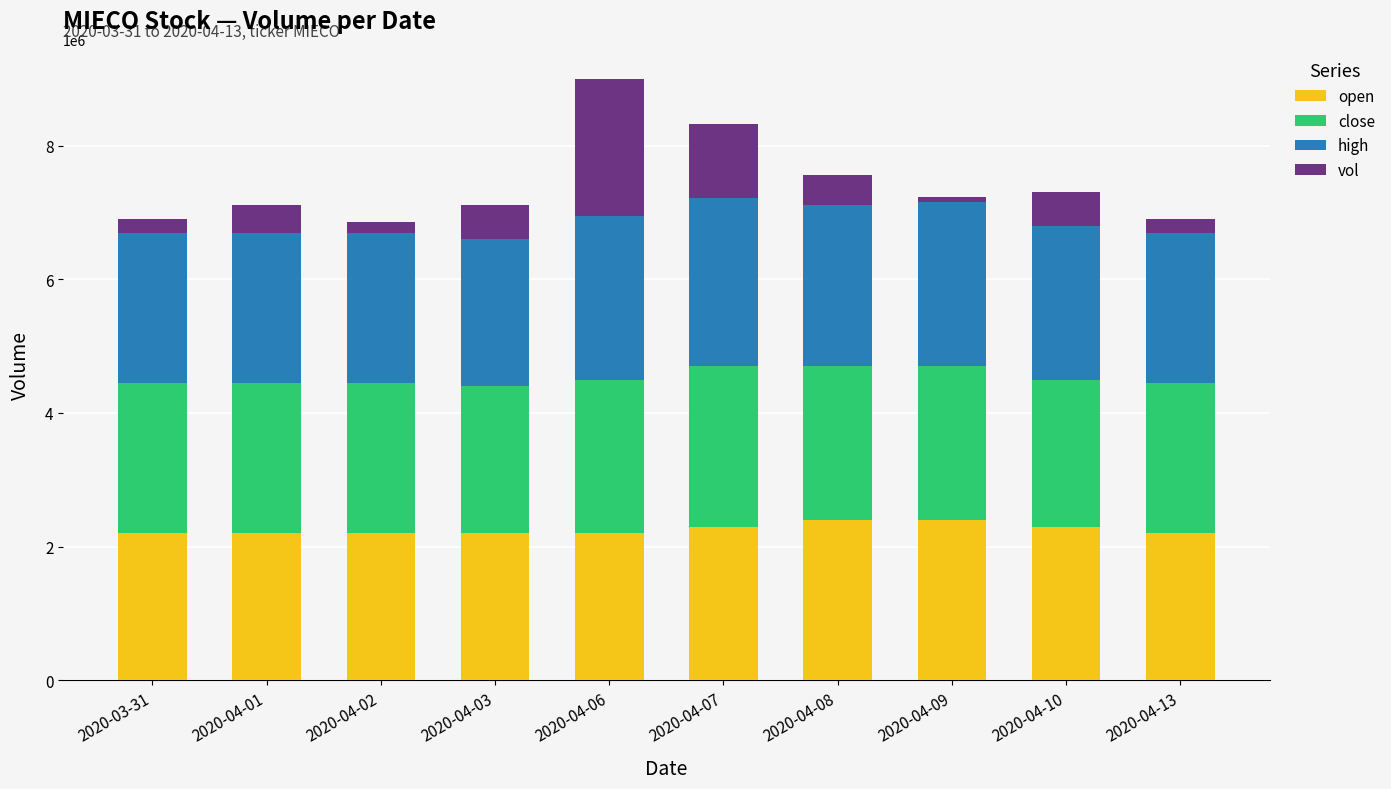

What is the total value across all series at 2020-04-13?

6894602.5